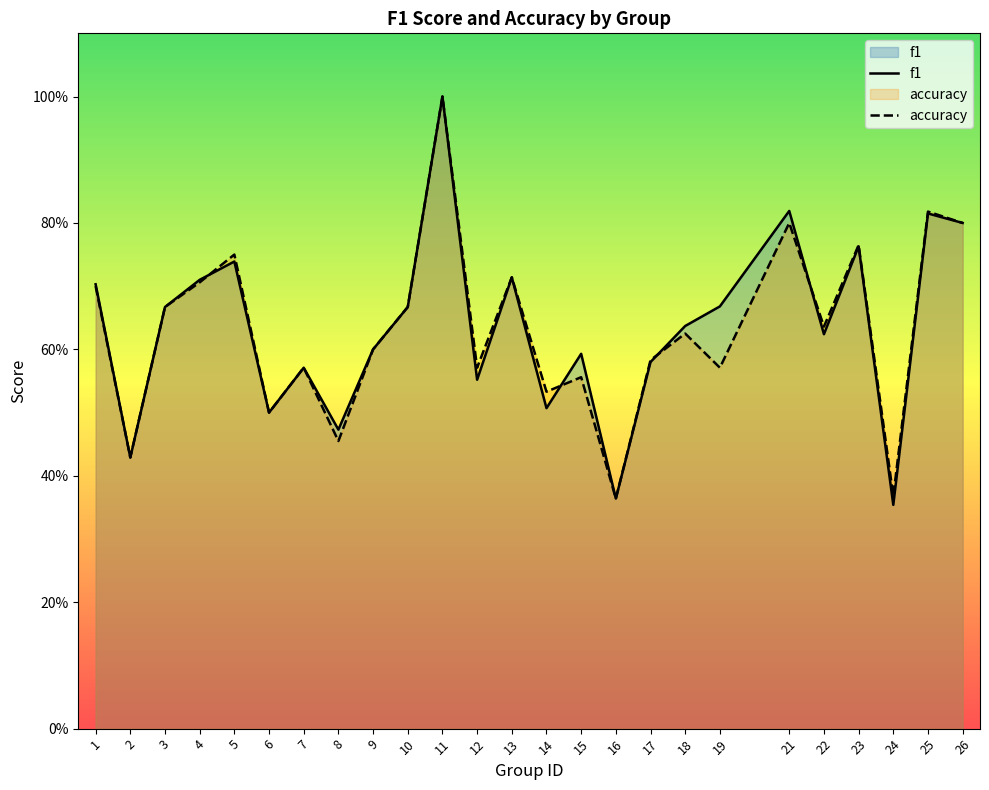

Reading left to right, what are all the values shown in this chart?

f1: 0.7	0.4	0.7	0.7	0.7	0.5	0.6	0.5	0.6	0.7	1.0	0.6	0.7	0.5	0.6	0.4	0.6	0.6	0.7	0.8	0.6	0.8	0.4	0.8	0.8
accuracy: 0.7	0.4	0.7	0.7	0.8	0.5	0.6	0.5	0.6	0.7	1.0	0.6	0.7	0.5	0.6	0.4	0.6	0.6	0.6	0.8	0.6	0.8	0.4	0.8	0.8